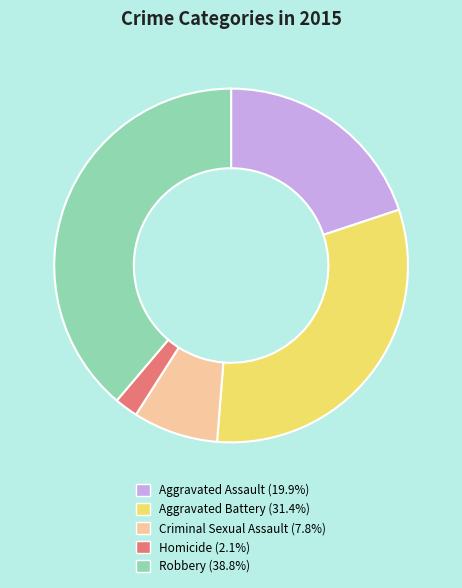

Which has a higher value, Aggravated Battery or Homicide?

Aggravated Battery